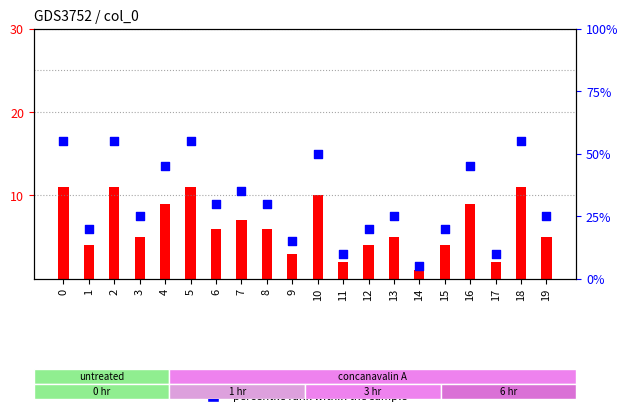

Is the value of count at 3 greater than the value of percentile rank within the sample at 4?

No